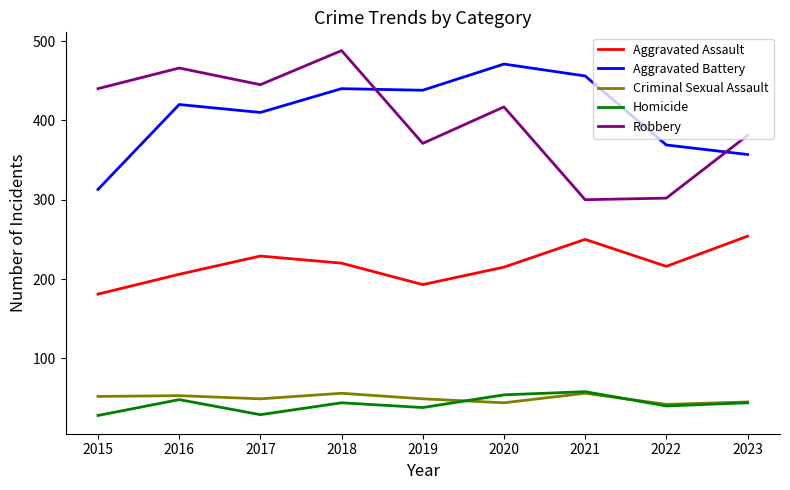

True or false: Robbery and Aggravated Assault cross at least once.

False